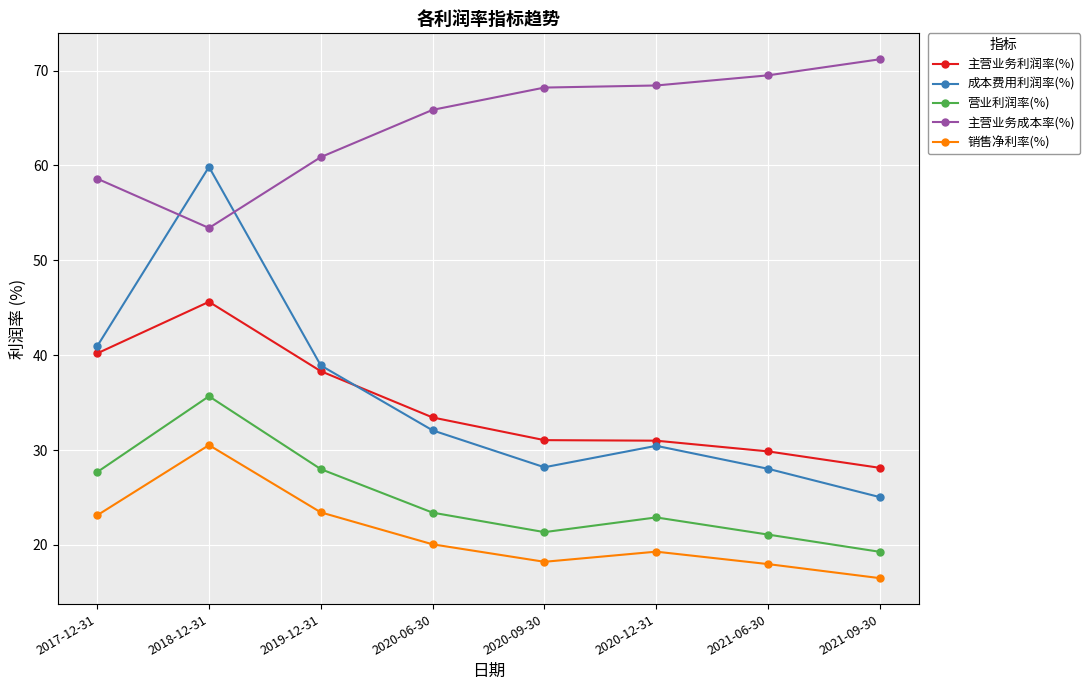

What is the label of the 6th point from the left?

2020-12-31